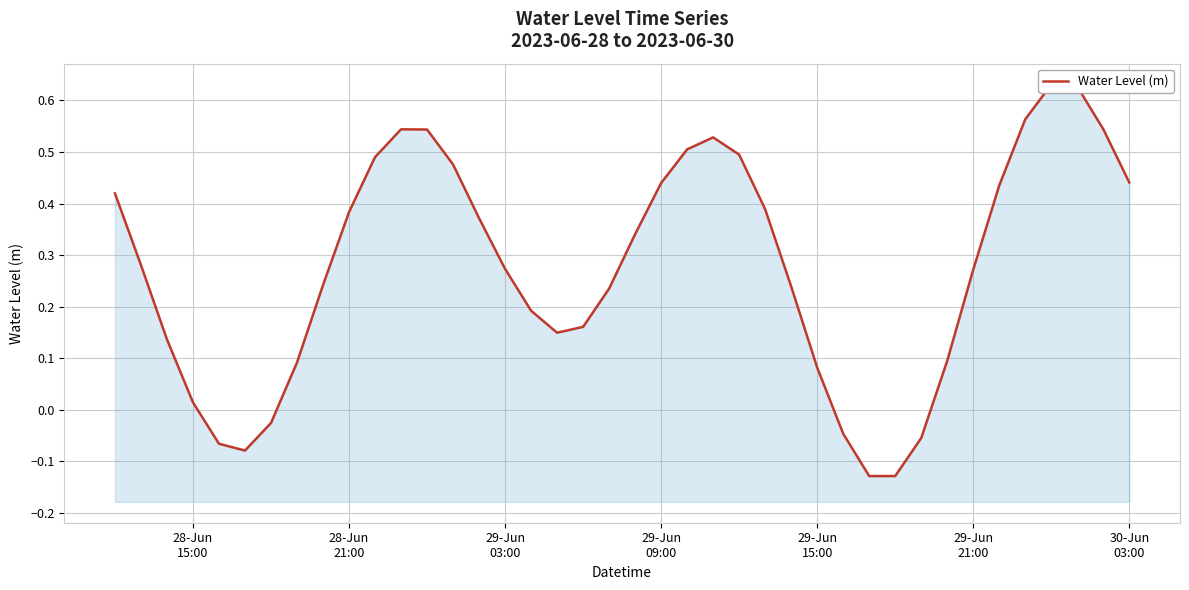

What is the greatest value displayed?

0.6